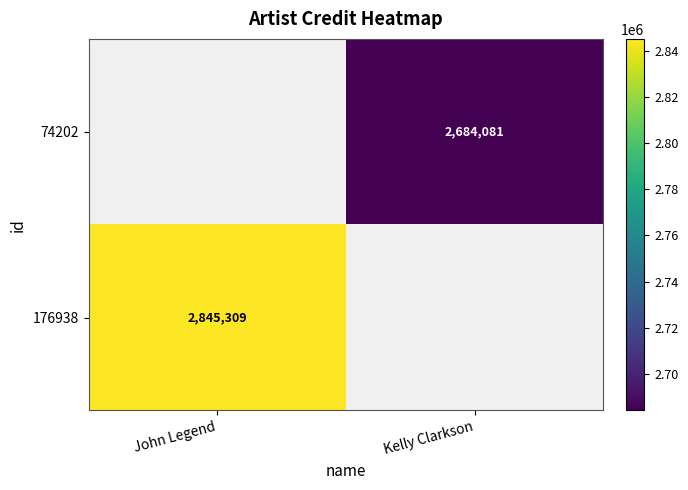

Is it true that 74202 equals 2684081 at Kelly Clarkson?

True